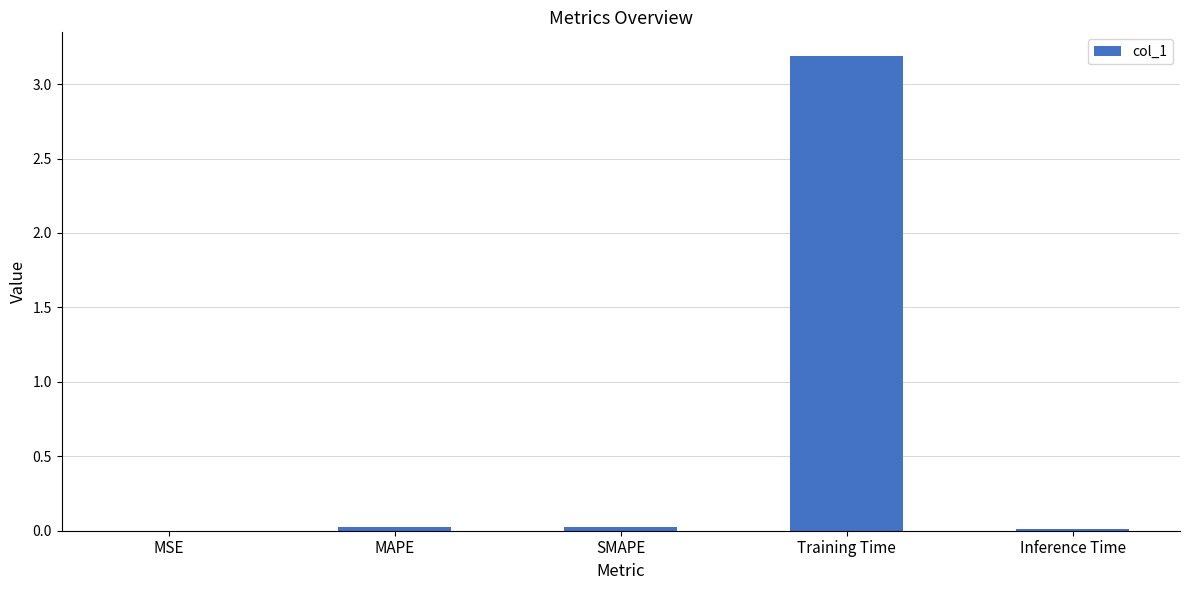

Are the bars horizontal?

No